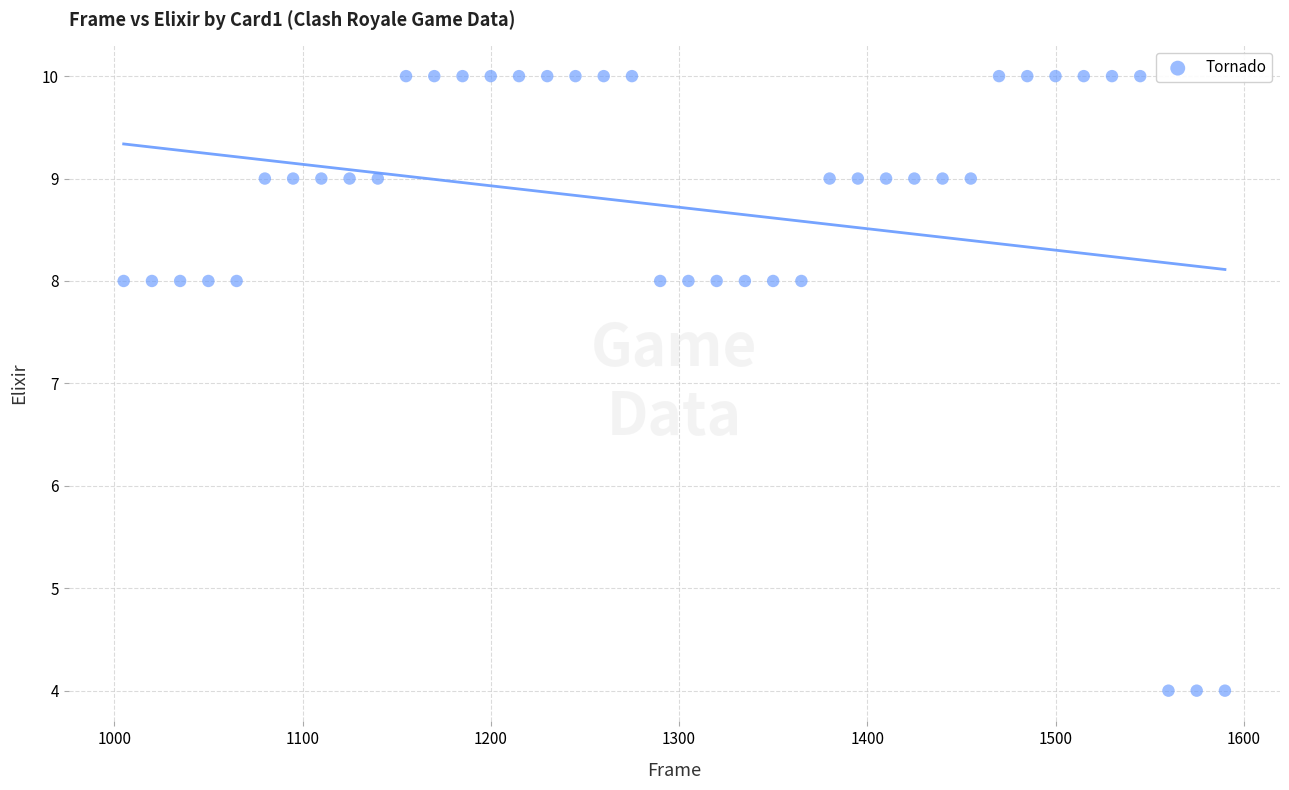

What is the range of Y values (max minus min)?

6